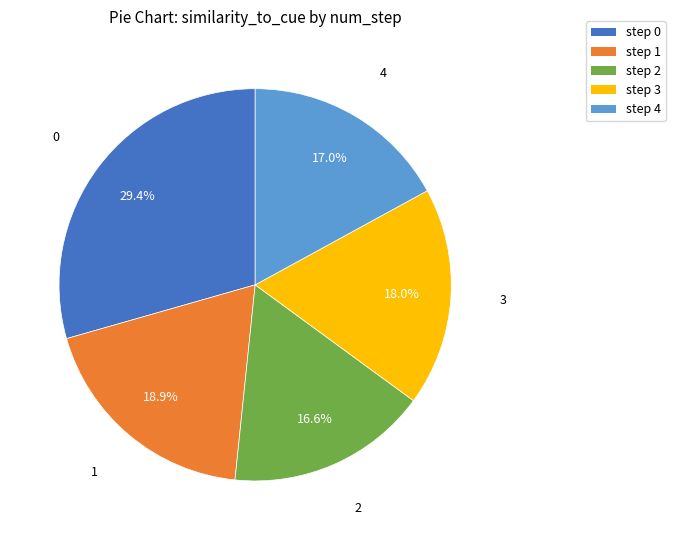

Is there a majority slice in this chart?

No